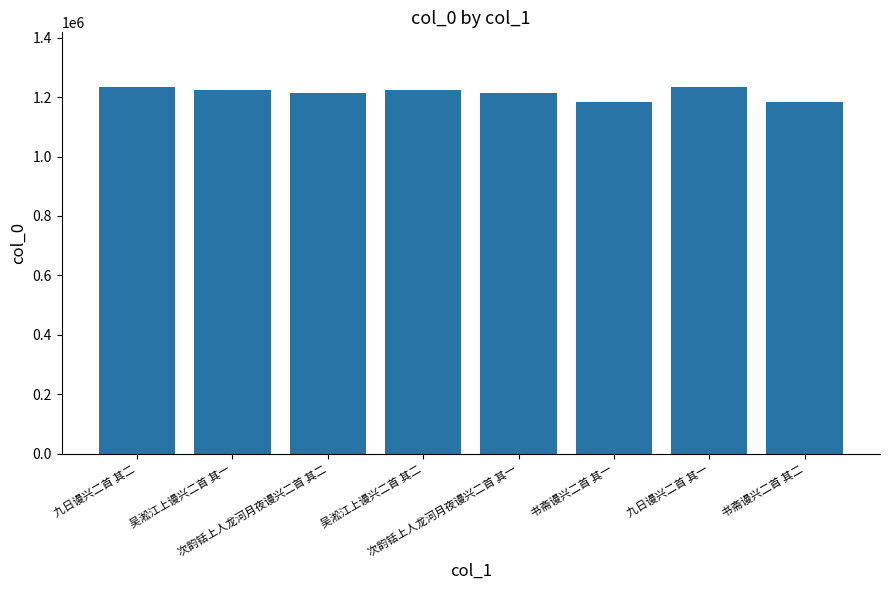

What is the average value?

1214661